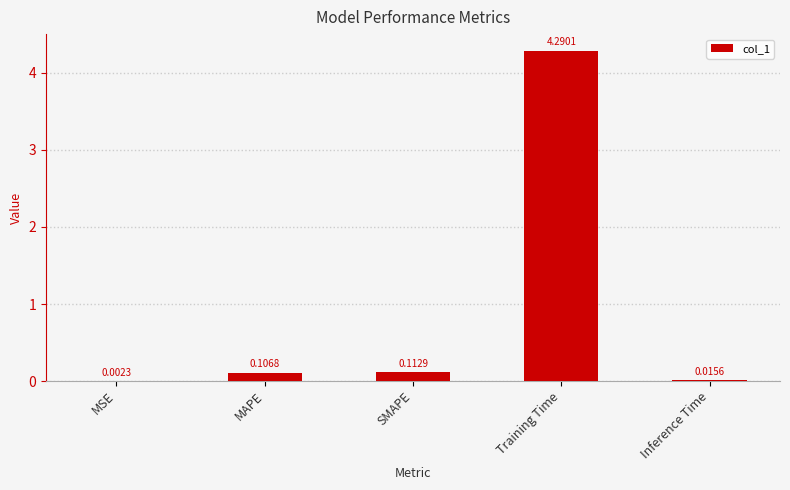

Between Inference Time and MSE, which is larger?

Inference Time